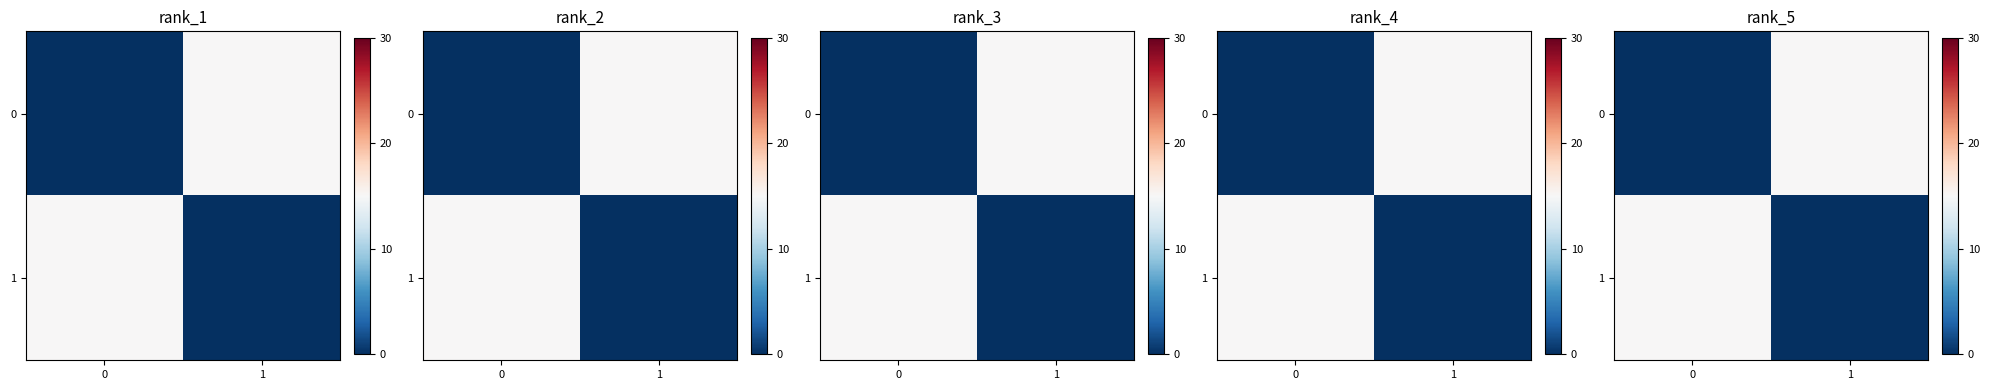

The value of row_0 at 0 is 10. True or false?

False